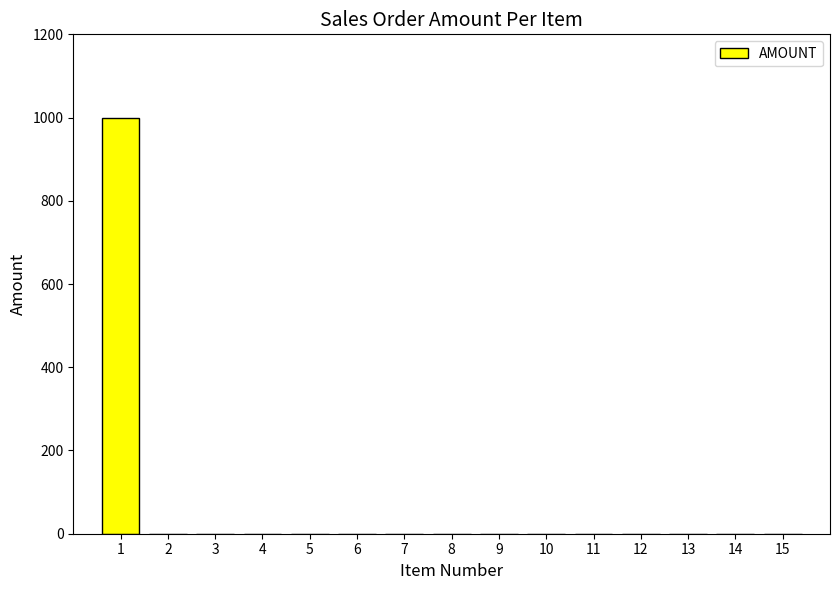

Which label corresponds to the largest value in the chart?

1